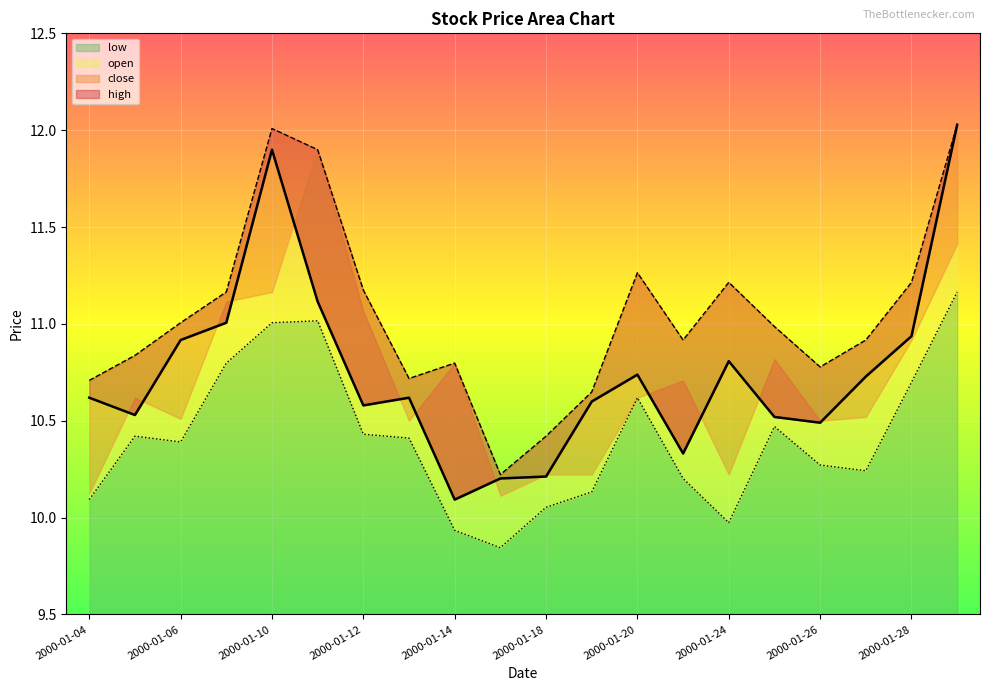

True or false: low has a value of 5.9 at 2000-01-20.

False